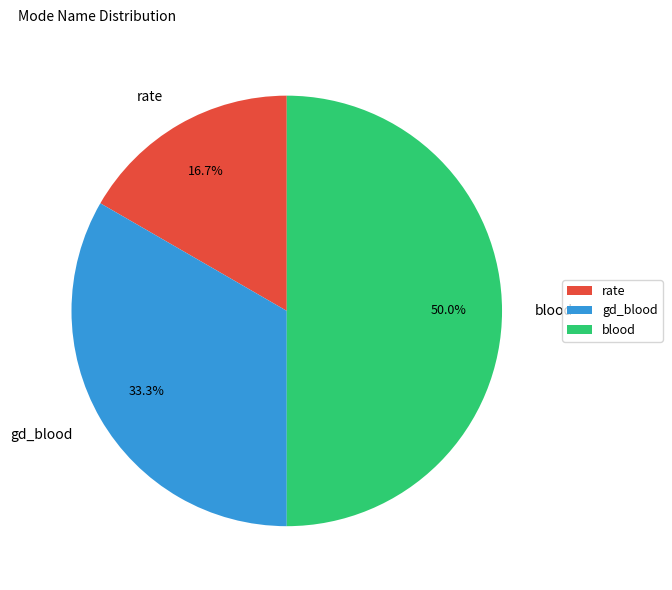

Does rate represent more than half of the total?

No